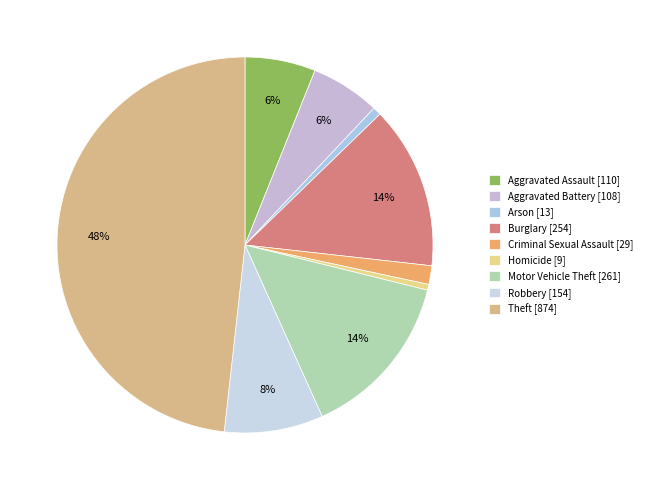

Between Homicide and Arson, which is larger?

Arson